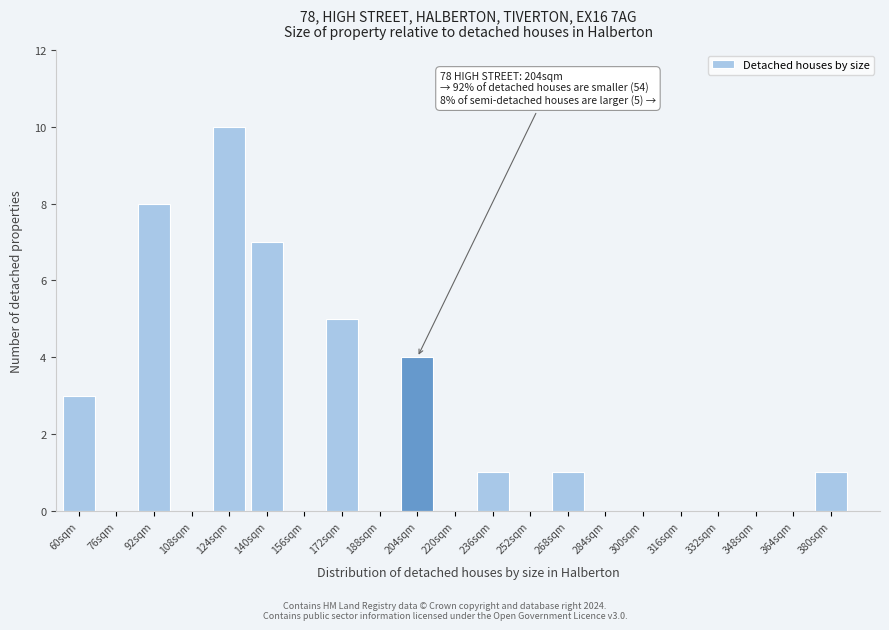

Reading right to left, what are all the values shown in this chart?

380sqm=1	364sqm=0	348sqm=0	332sqm=0	316sqm=0	300sqm=0	284sqm=0	268sqm=1	252sqm=0	236sqm=1	220sqm=0	204sqm=4	188sqm=0	172sqm=5	156sqm=0	140sqm=7	124sqm=10	108sqm=0	92sqm=8	76sqm=0	60sqm=3